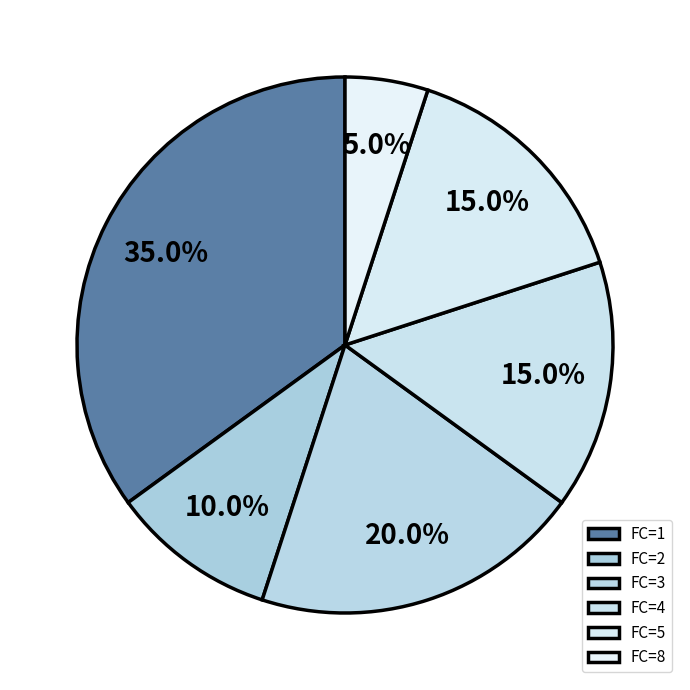

How many slices are in this pie chart?

6